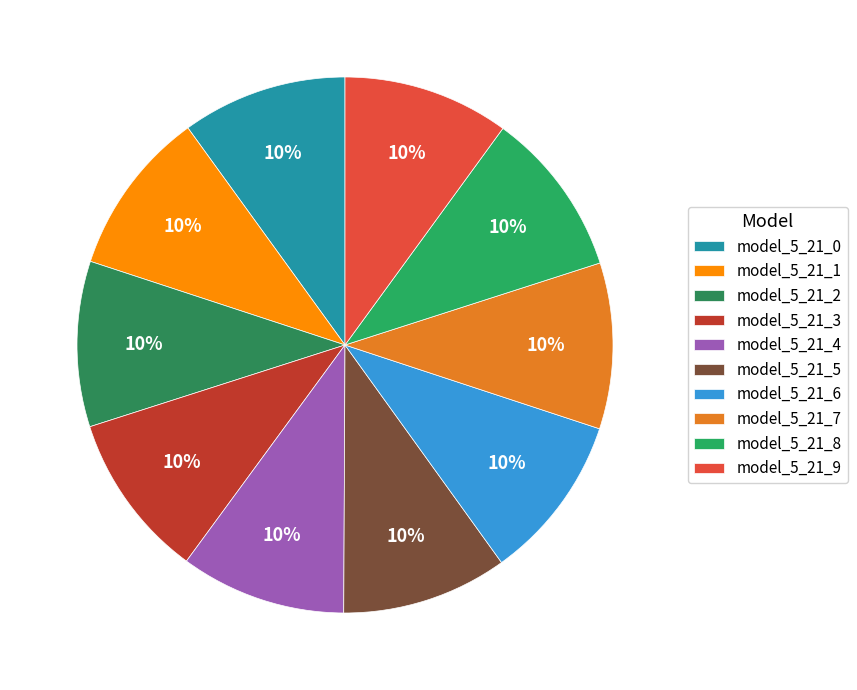

Which slice is the smallest?

model_5_21_0